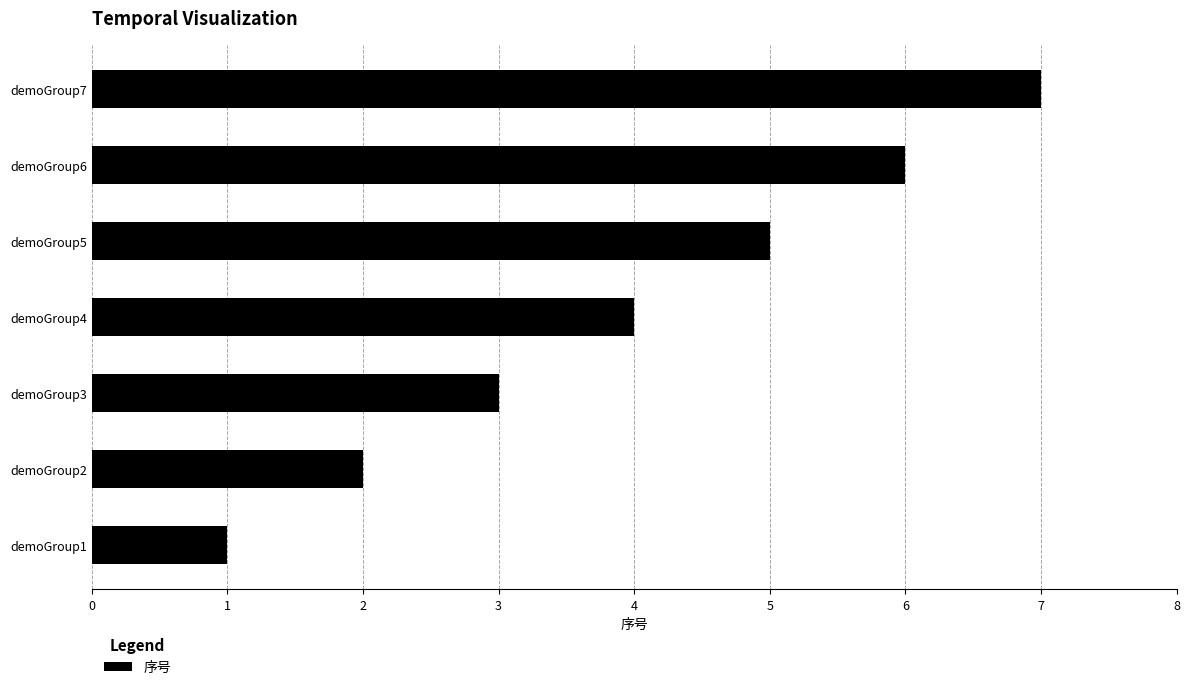

How many bars are there in total?

7